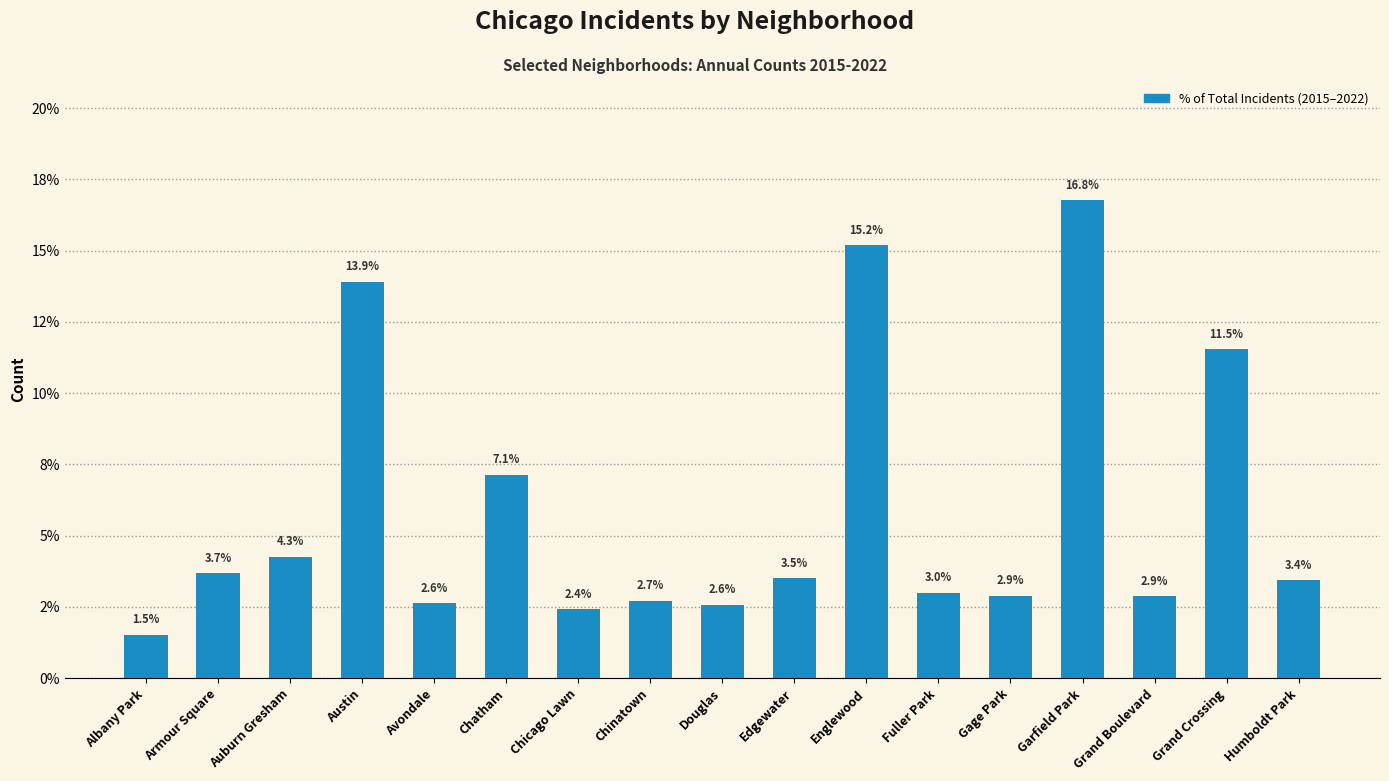

What is the approximate value at Fuller Park?

3.0